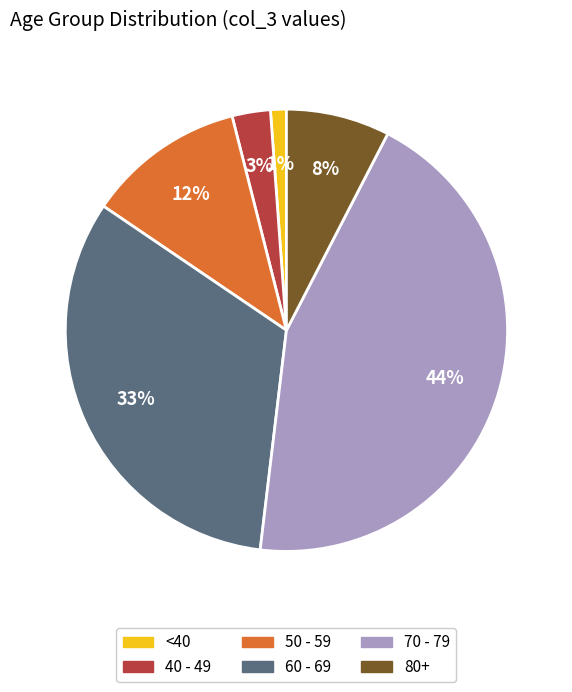

To the nearest percent, what is the difference between the largest and smallest slice percentages?

43%